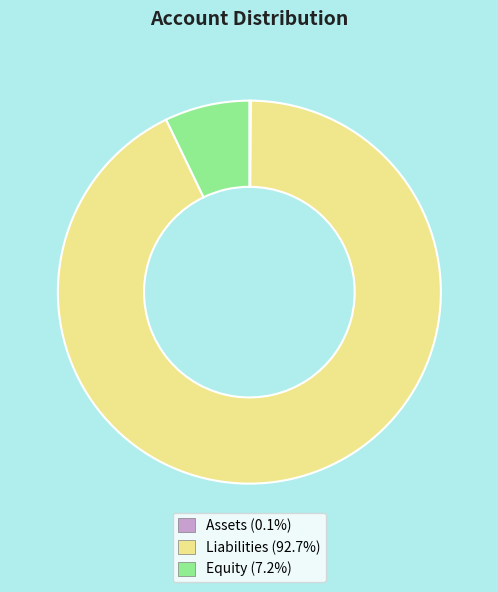

Is there a majority slice in this chart?

Yes